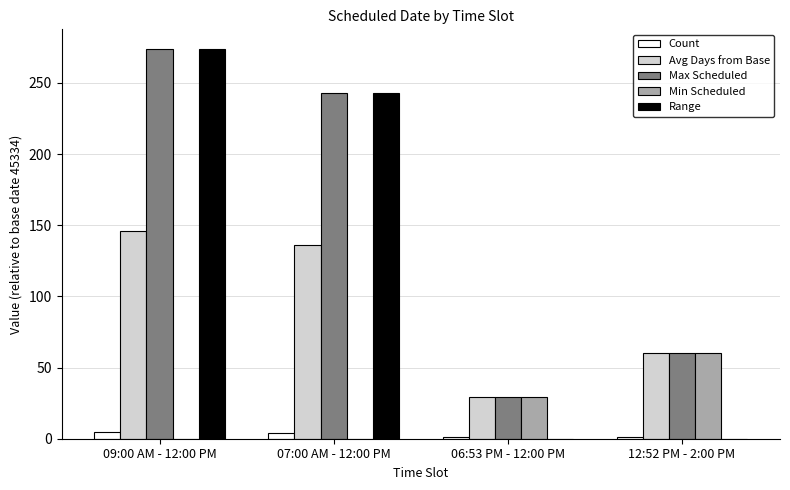

Does the chart contain stacked bars?

No